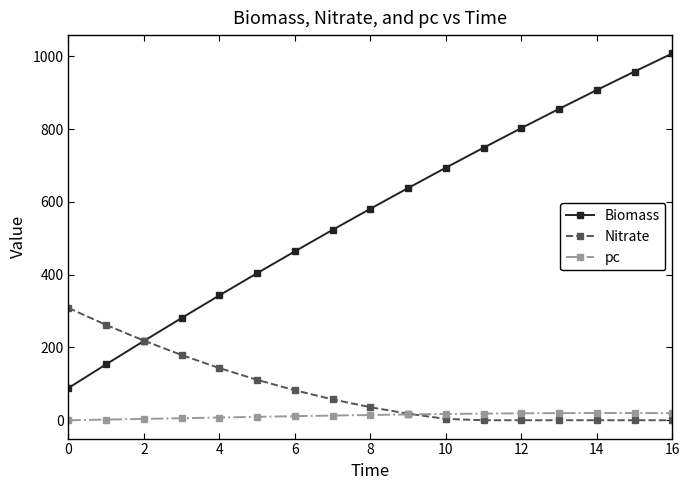

Which series has the largest total across all categories?

Biomass